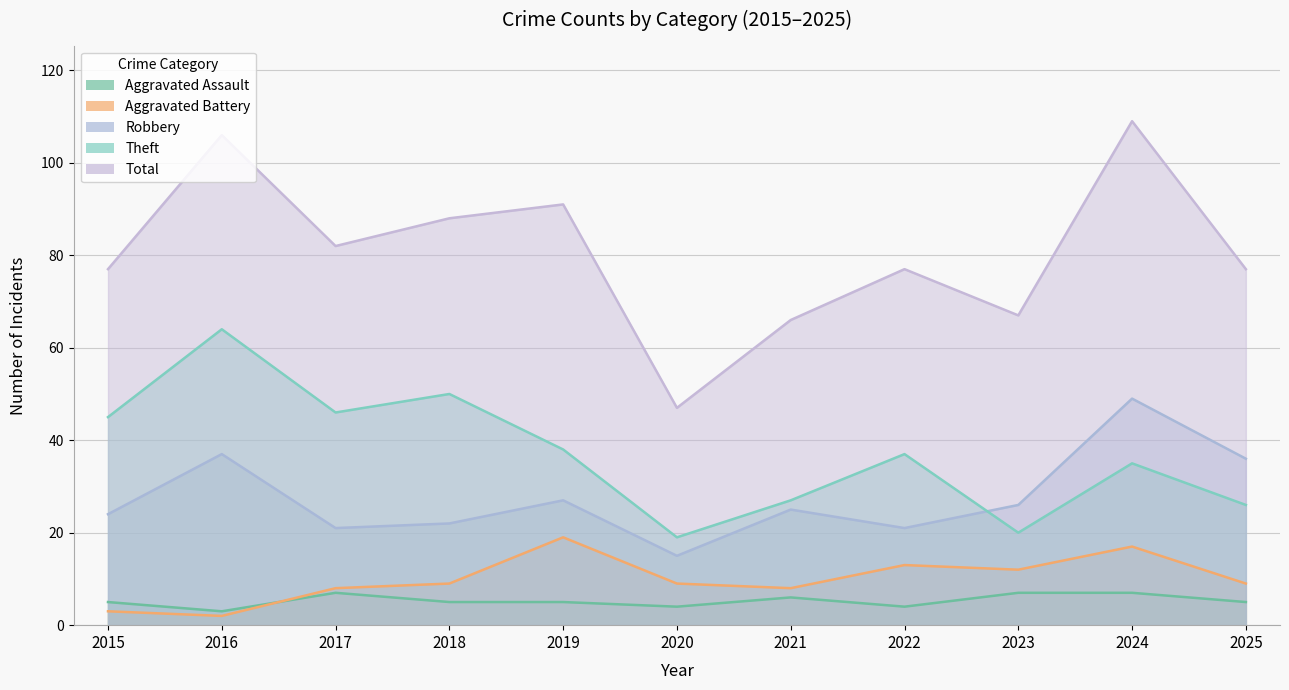

The Robbery series shows 27 at 2019. True or false?

True